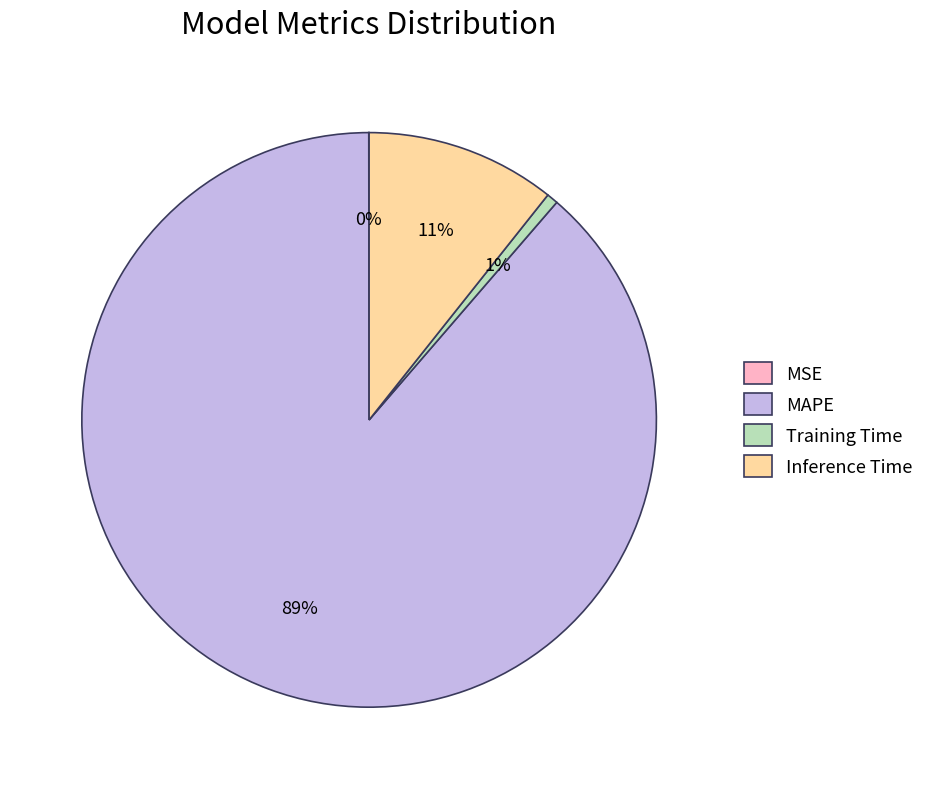

Combined, do Inference Time and Training Time account for over 50%?

No